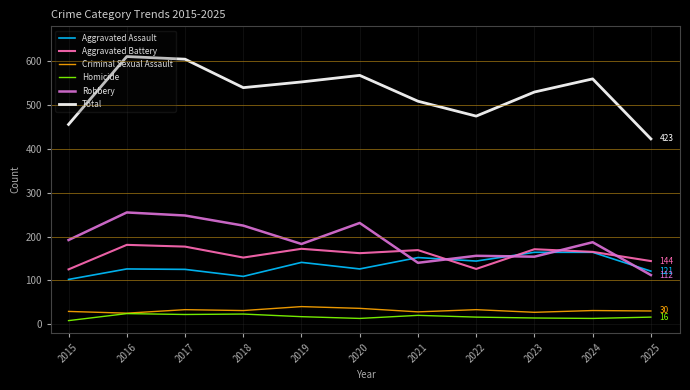

At which category does Robbery reach its first local valley?

2019